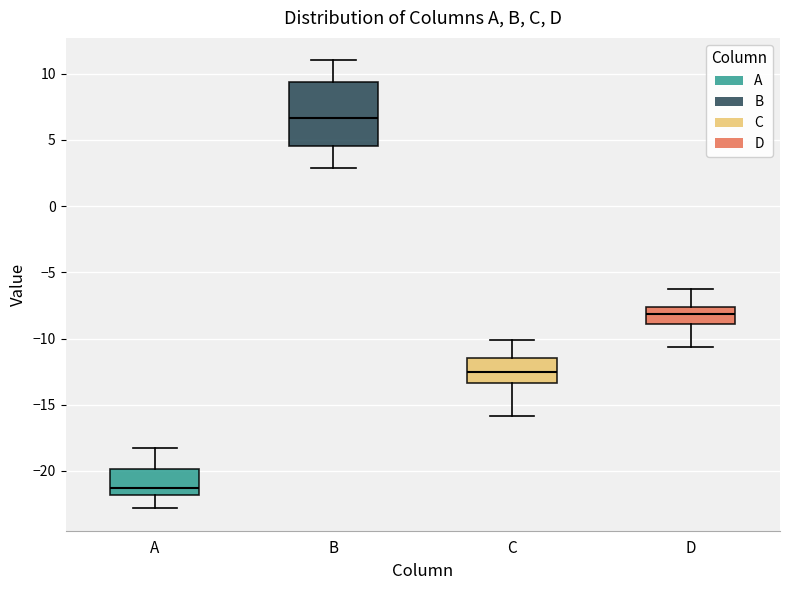

Which box has the highest median line?

B